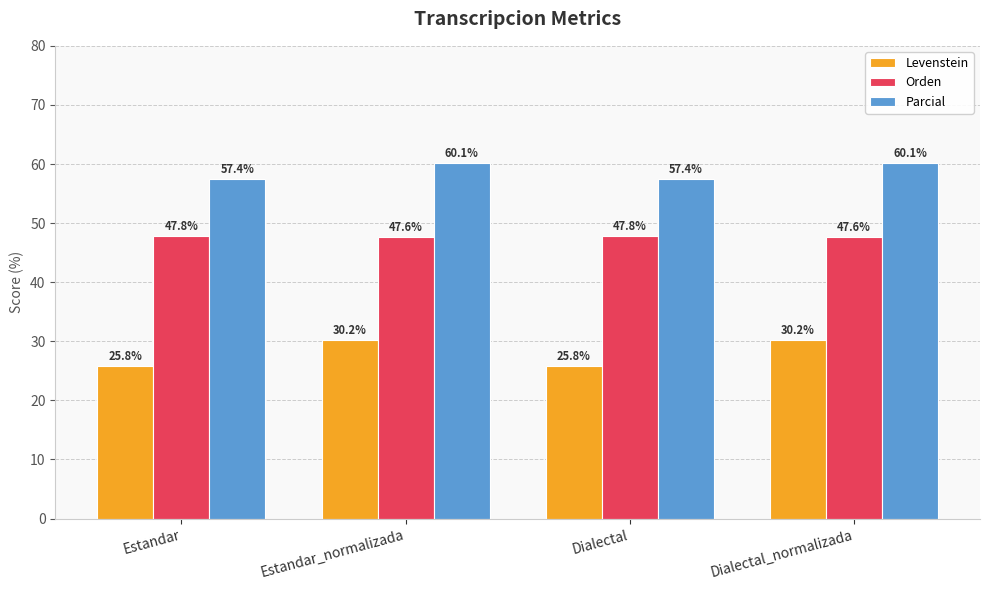

At Estandar, list the series in order from smallest to largest.

Levenstein, Orden, Parcial